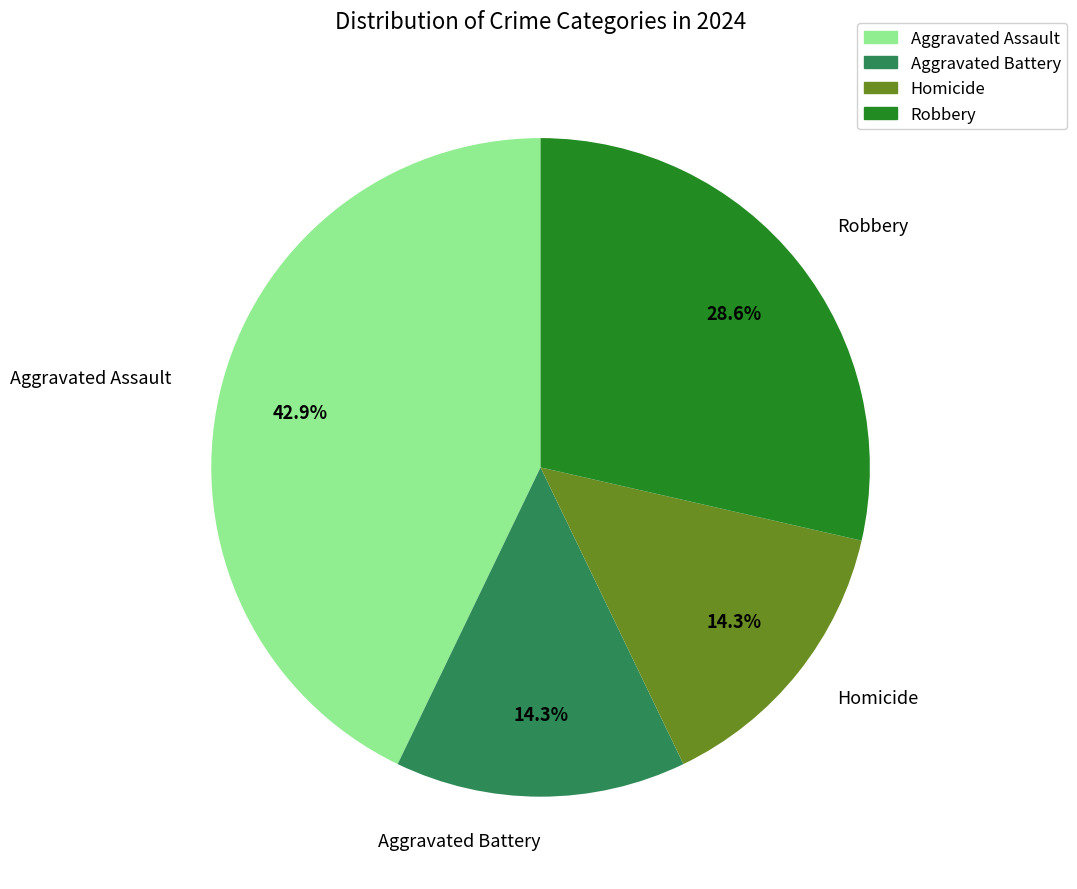

Is there any slice that represents more than half of the pie?

No